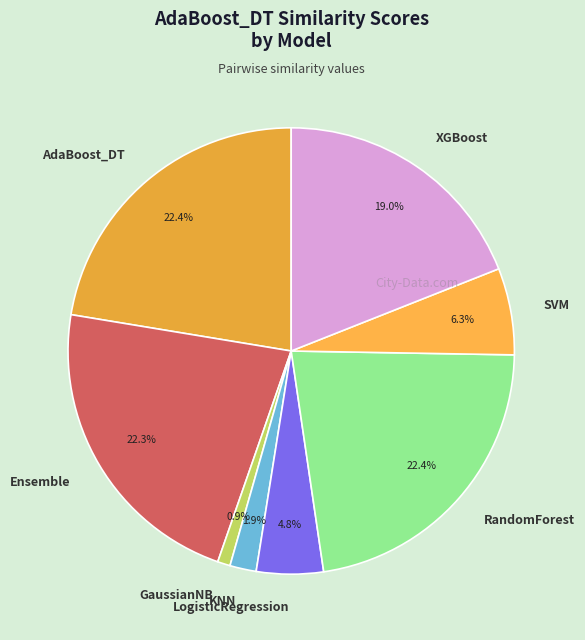

To the nearest percent, what is the combined percentage of LogisticRegression and AdaBoost_DT?

27%